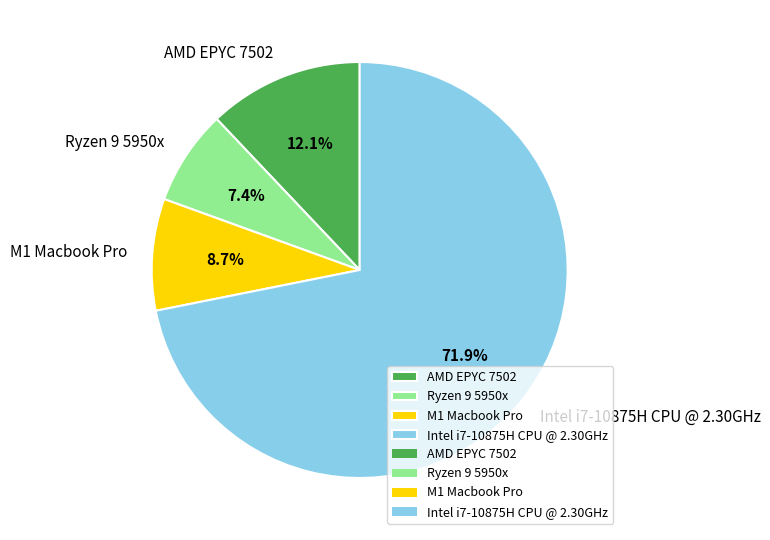

Is there any slice that represents more than half of the pie?

Yes